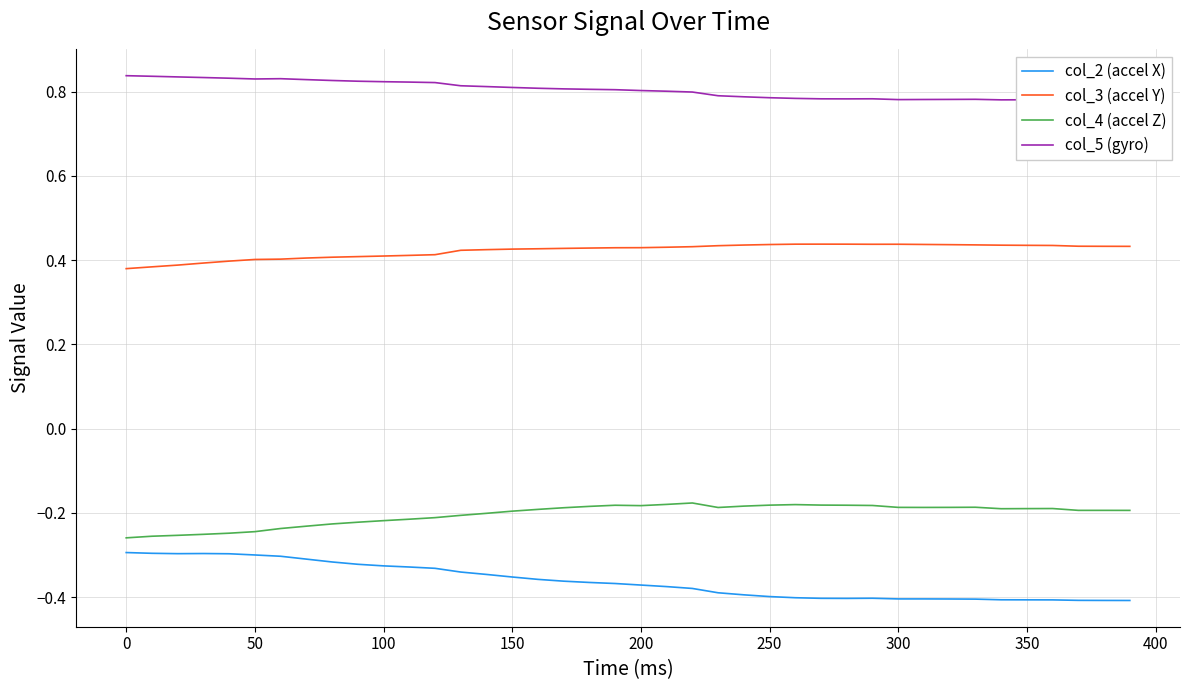

True or false: col_2 (accel X) and col_4 (accel Z) cross at least once.

False